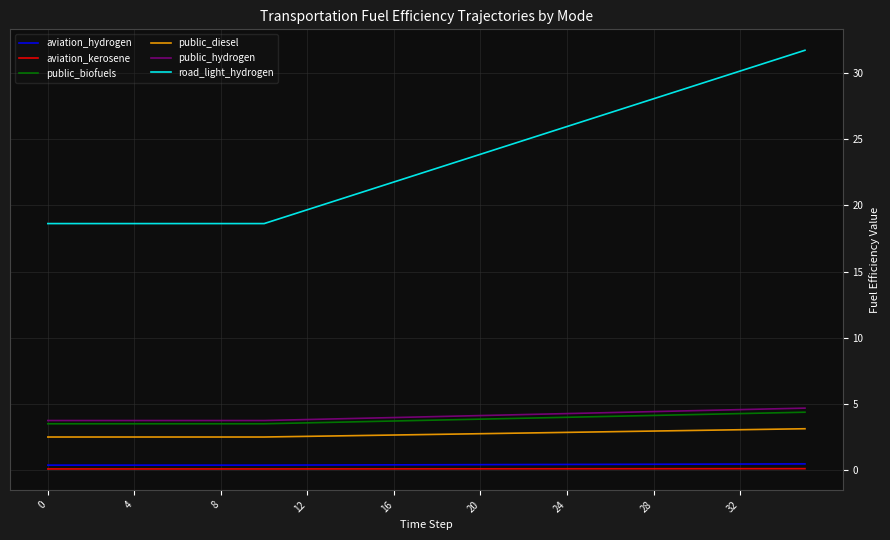

Which series has the widest spread of values?

road_light_hydrogen